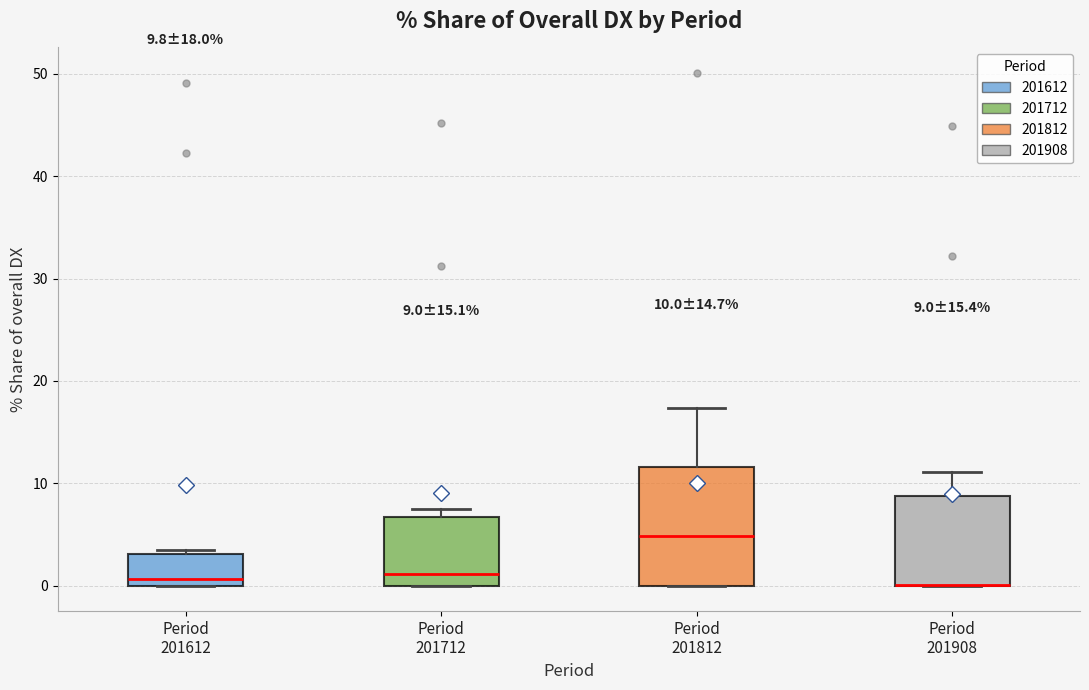

Comparing the boxes themselves (not the whiskers), which one is the tallest?

Period 201812